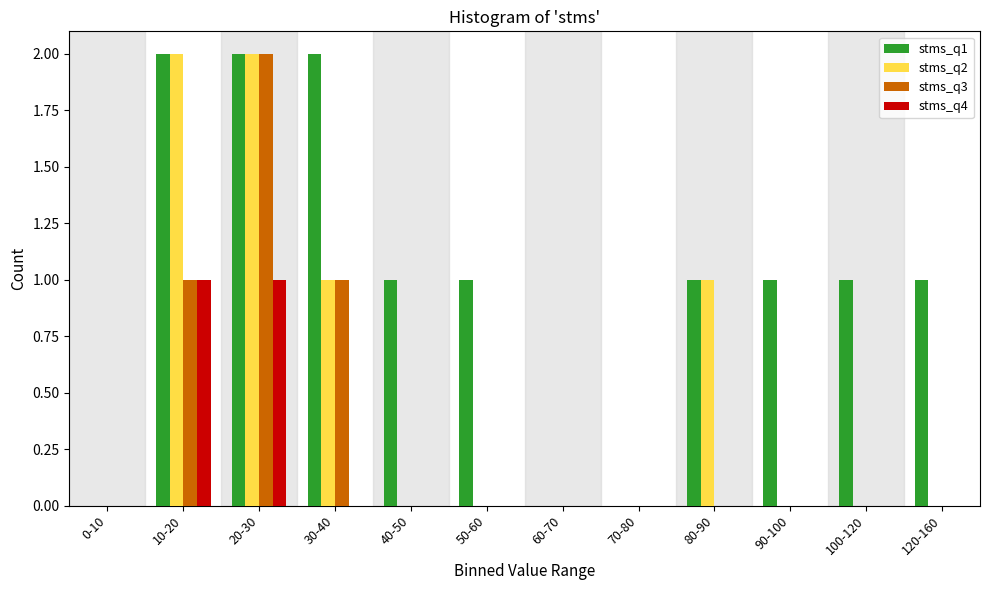

True or false: stms_q1 has a value of 0 at 70-80.

True